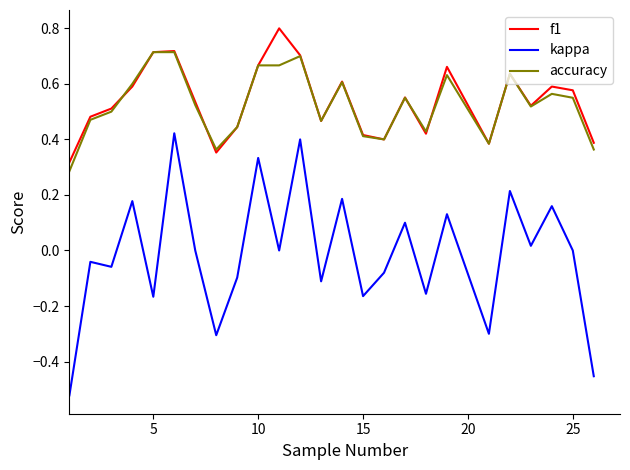

What is the greatest value displayed?

0.8